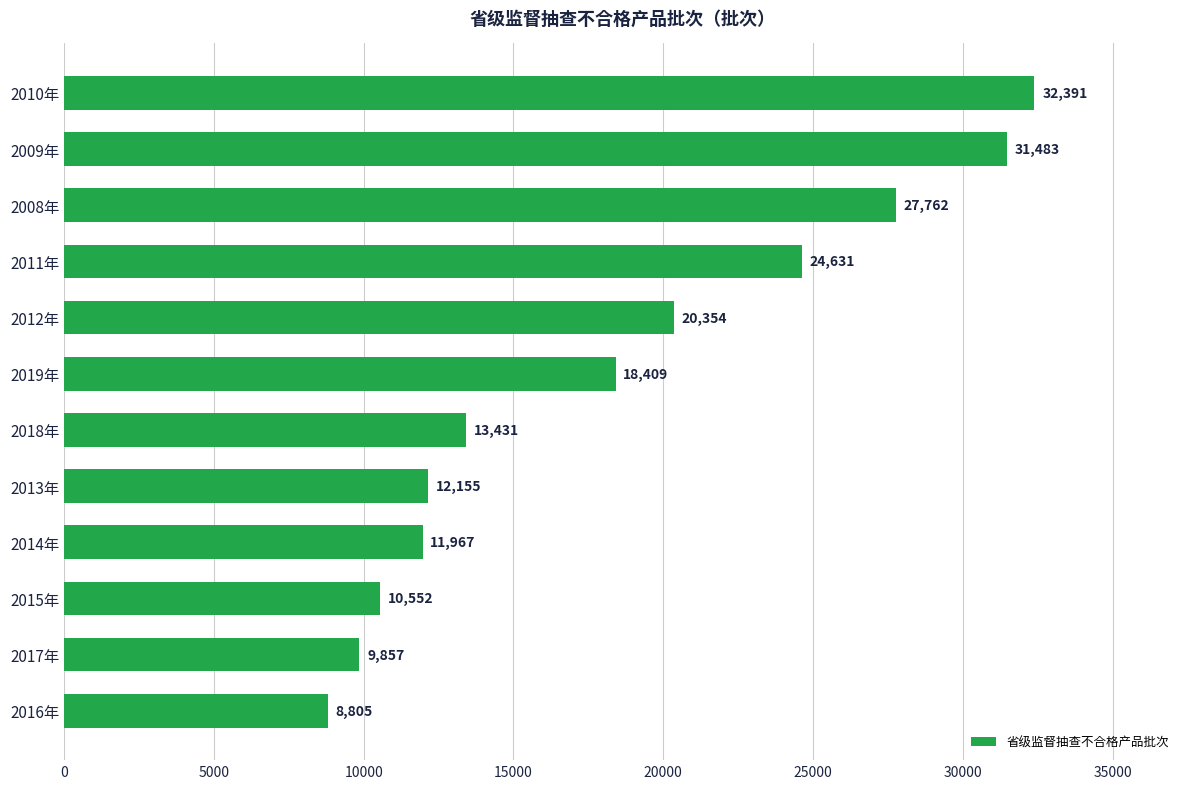

List the labels in order of value, smallest first.

2016年, 2017年, 2015年, 2014年, 2013年, 2018年, 2019年, 2012年, 2011年, 2008年, 2009年, 2010年